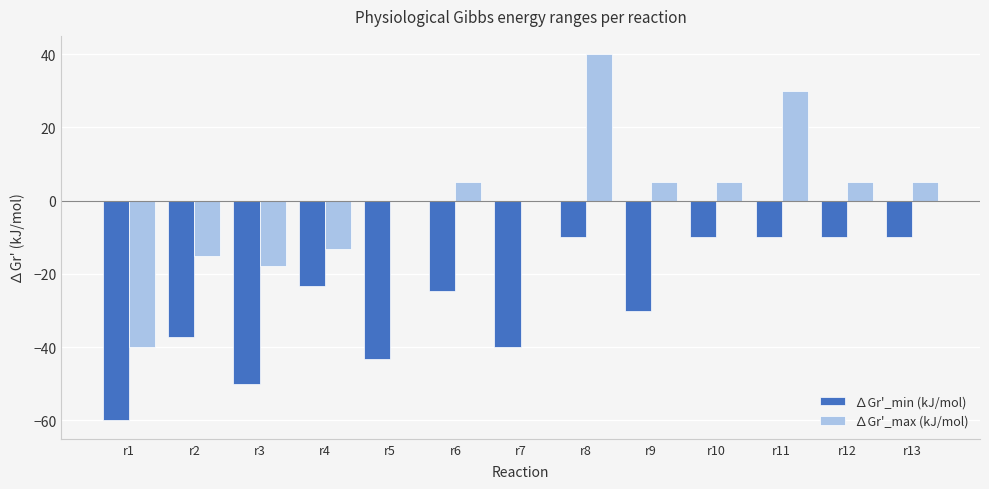

Which category has the highest value across all series?

r8